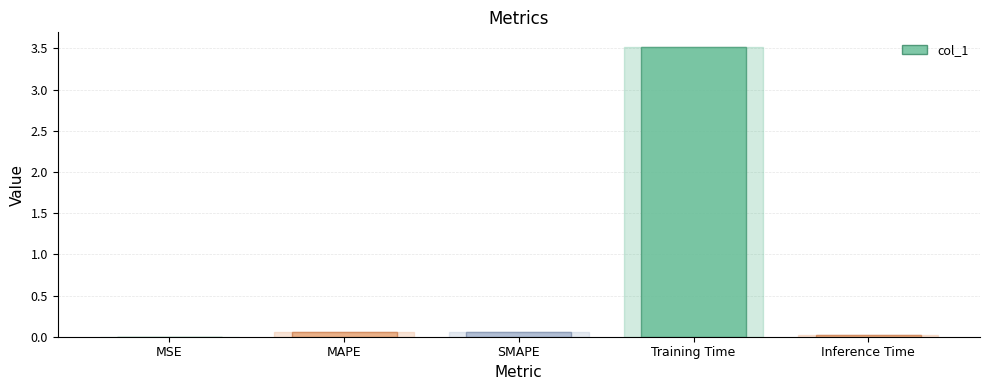

Which category has the highest value across all series?

Training Time